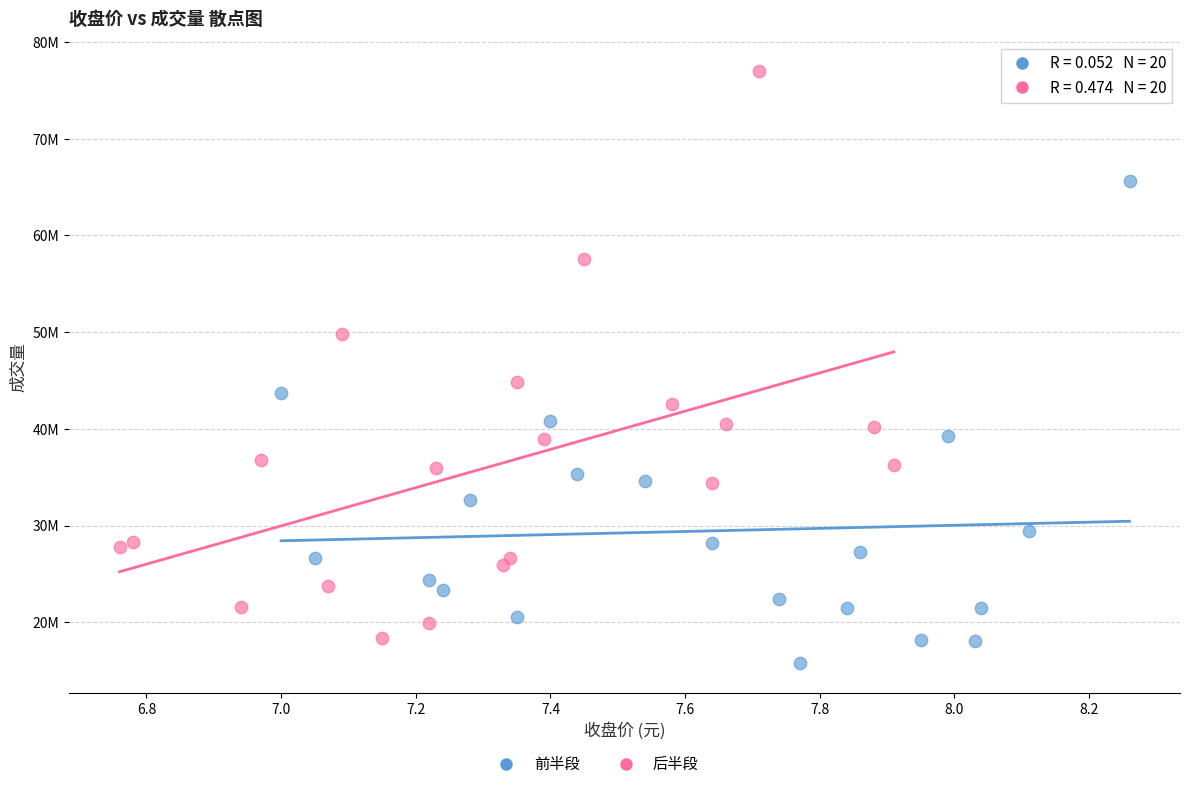

Which series contains the lowest Y value?

前半段